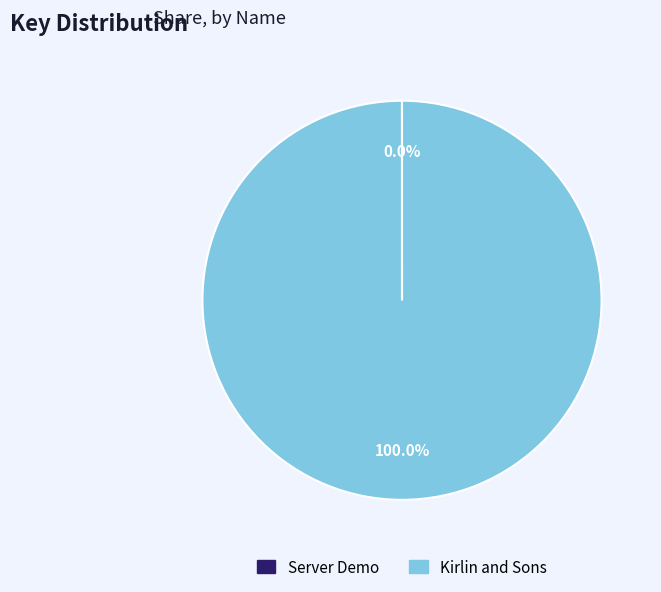

Which slice represents more than half of the pie?

Kirlin and Sons